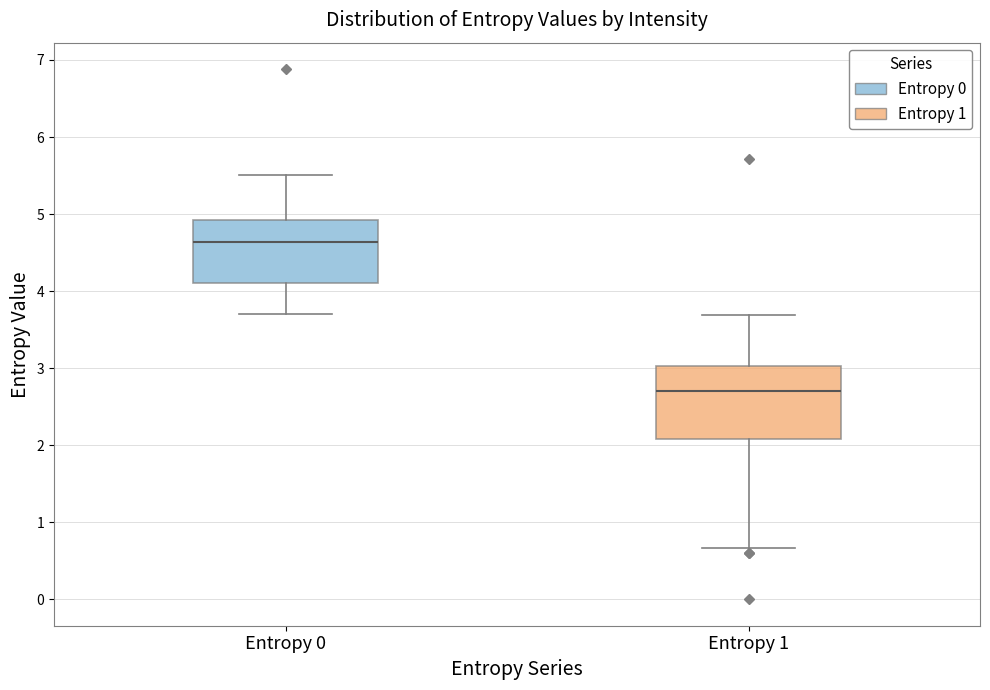

Which box has the lowest median line?

Entropy 1